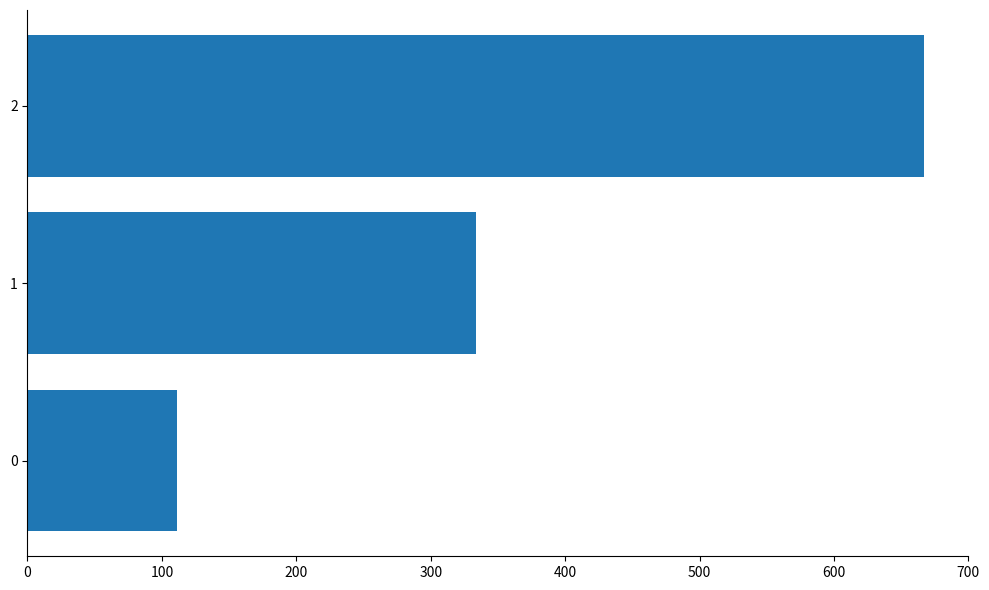

Is it true that the value at 0 is 169.3?

False